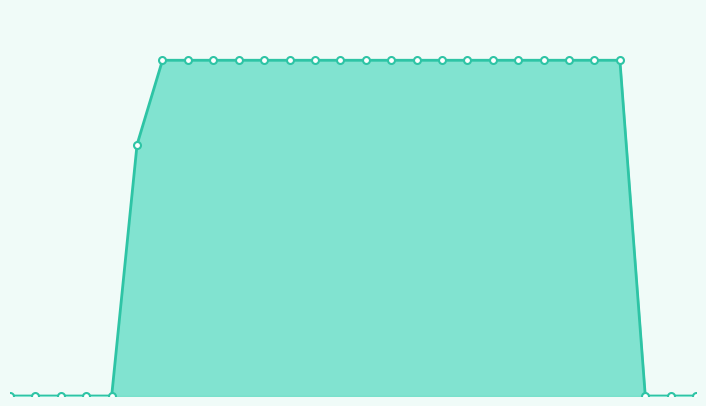

How many lines are shown in the chart?

1